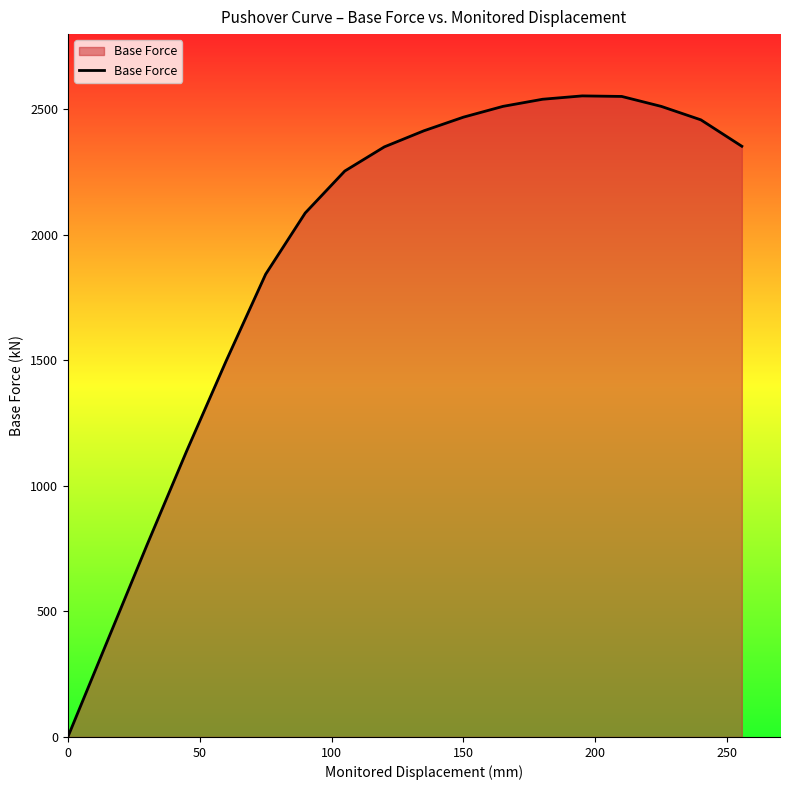

What is the maximum value shown in the chart?

2553.9